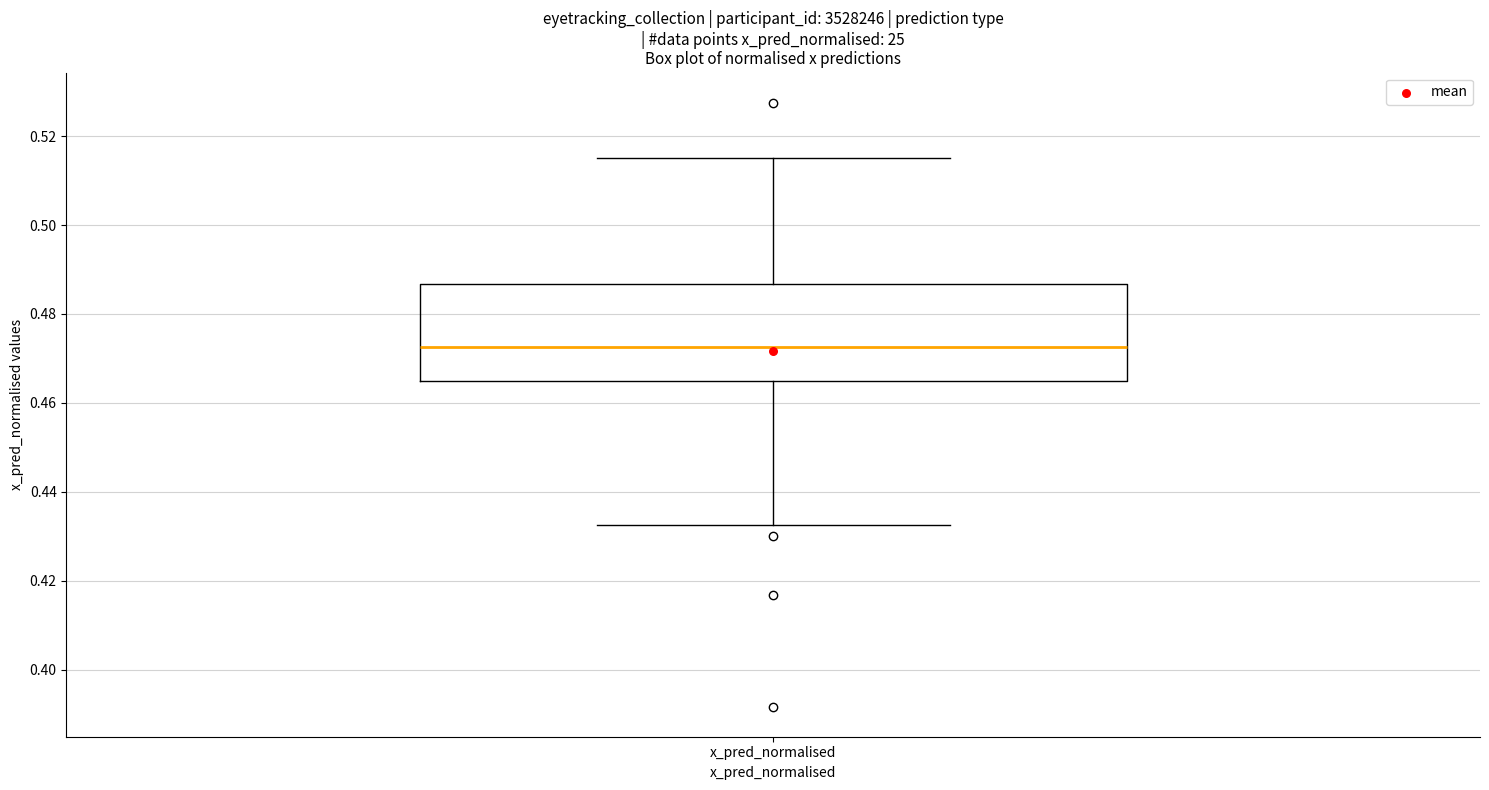

Where does the upper whisker of the box for x_pred_normalised end on the y-axis? The values are not printed on the chart, so give them approximately, as read against the axis.

0.516